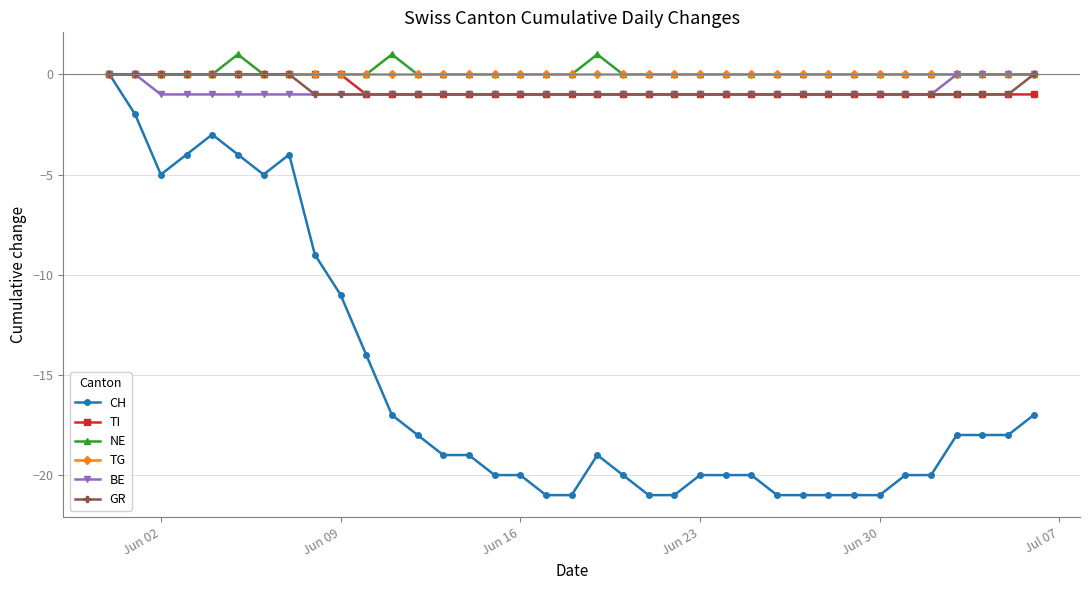

What is the value of the GR point at the 13th from the left?

-1